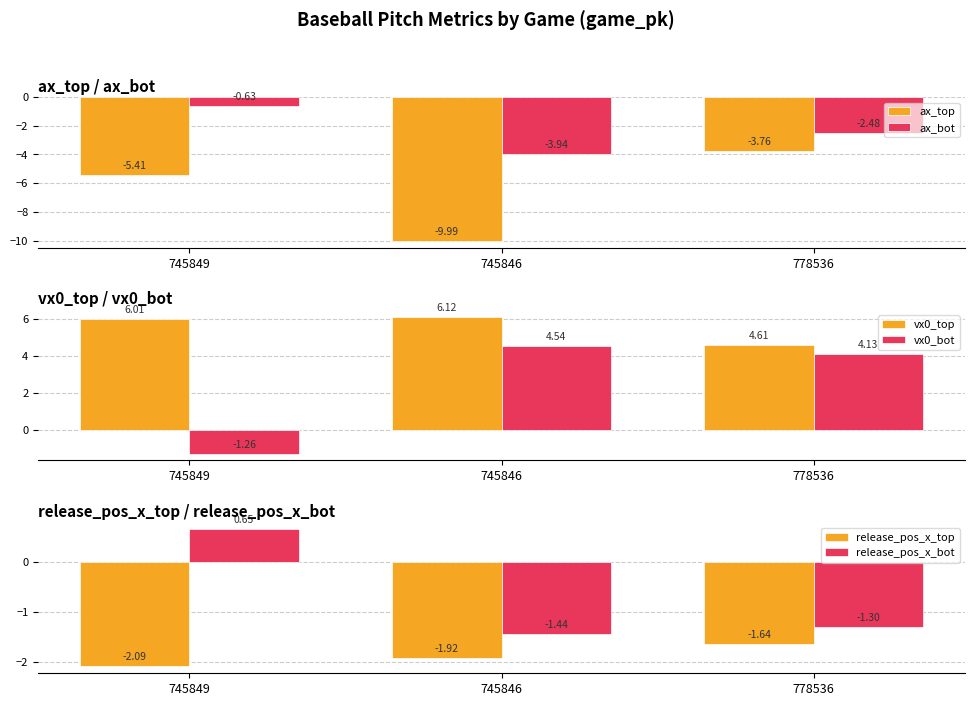

Does the chart contain stacked bars?

No